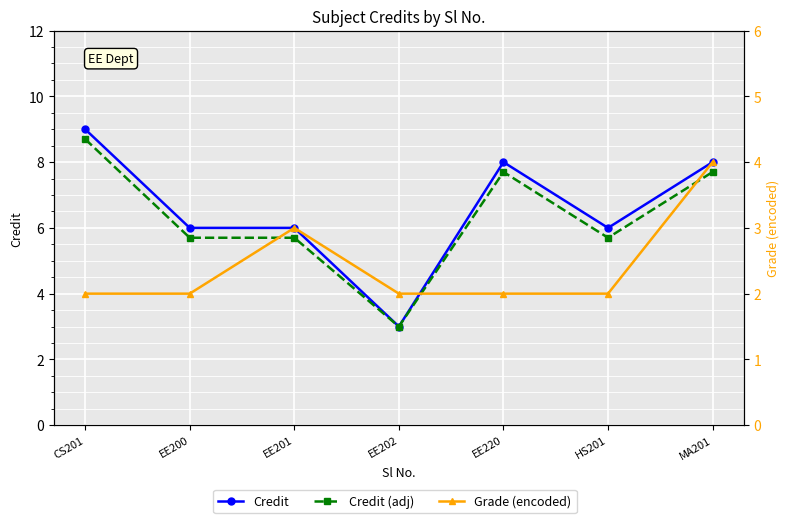

The value of Credit (adj) at EE202 is 5.2. True or false?

False